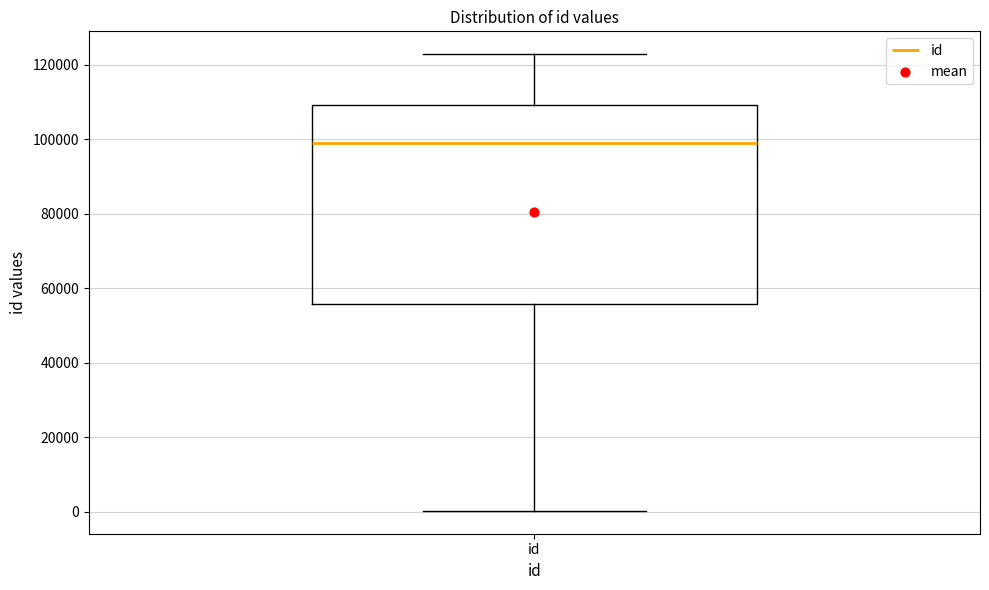

Where is the lower edge of the box for id on the y-axis? The values are not printed on the chart, so give them approximately, as read against the axis.

56000